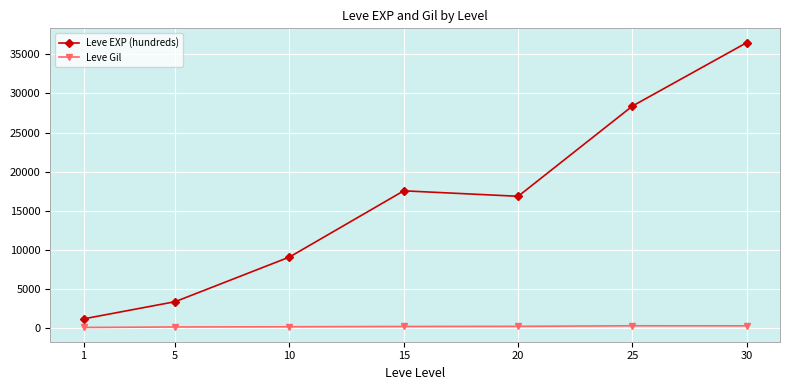

What are all the series names shown in the legend?

Leve EXP (hundreds), Leve Gil